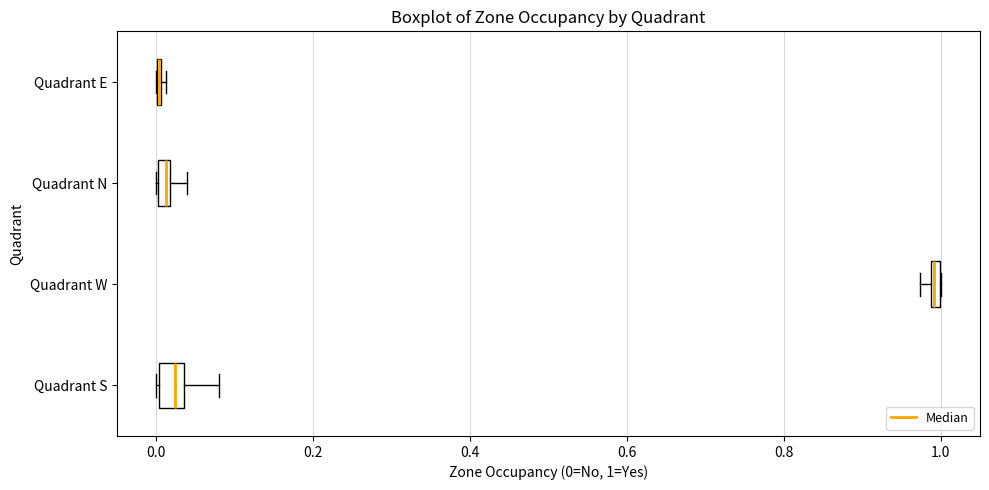

Where is the right edge of the box for Quadrant N on the x-axis? The values are not printed on the chart, so give them approximately, as read against the axis.

0.02